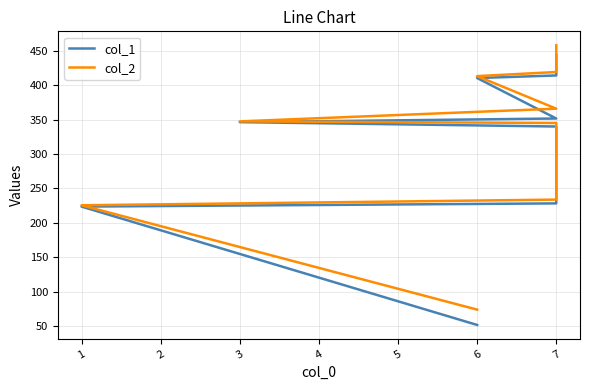

What is the average value of the col_2 series?

310.3